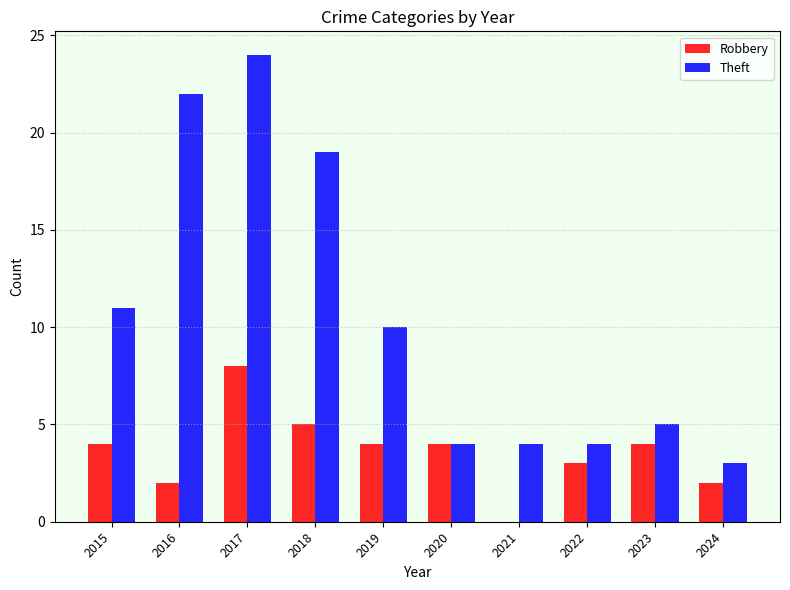

The value of Robbery at 2022 is 1. True or false?

False